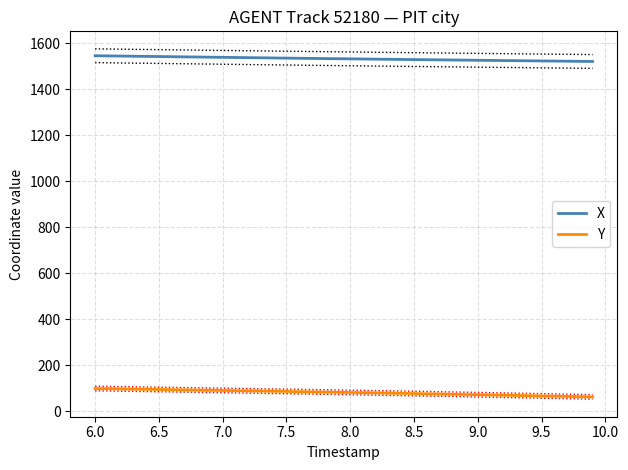

True or false: Y and X intersect in this chart.

False